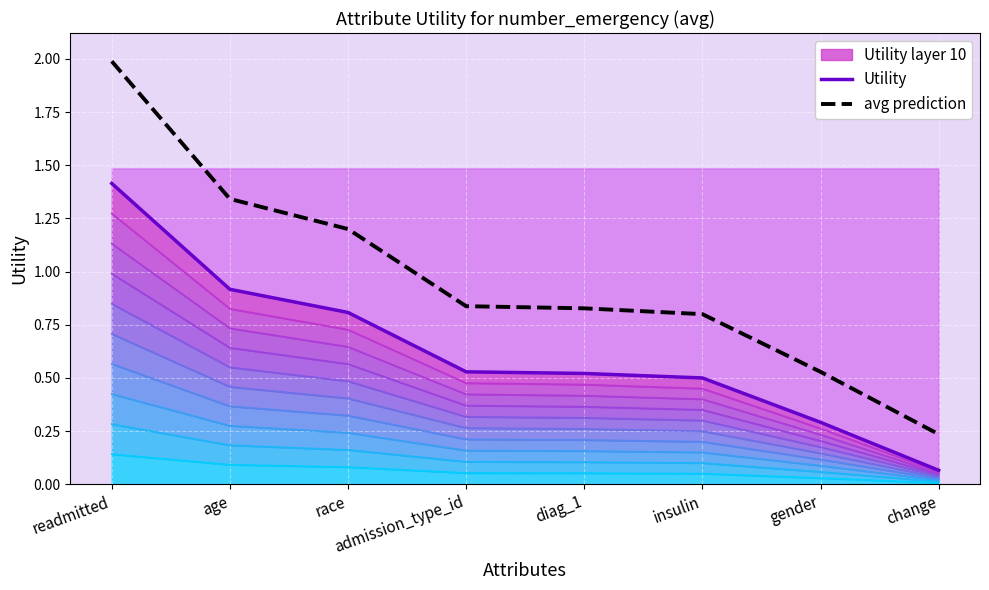

Is the value of avg prediction at readmitted greater than the value of Utility at change?

Yes